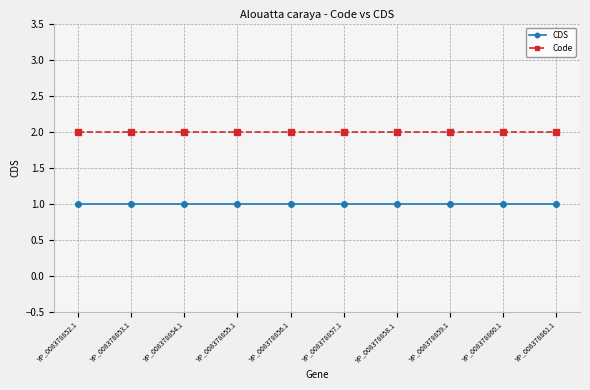

What is the sum of the CDS values at YP_008378852.1 and YP_008378861.1?

2